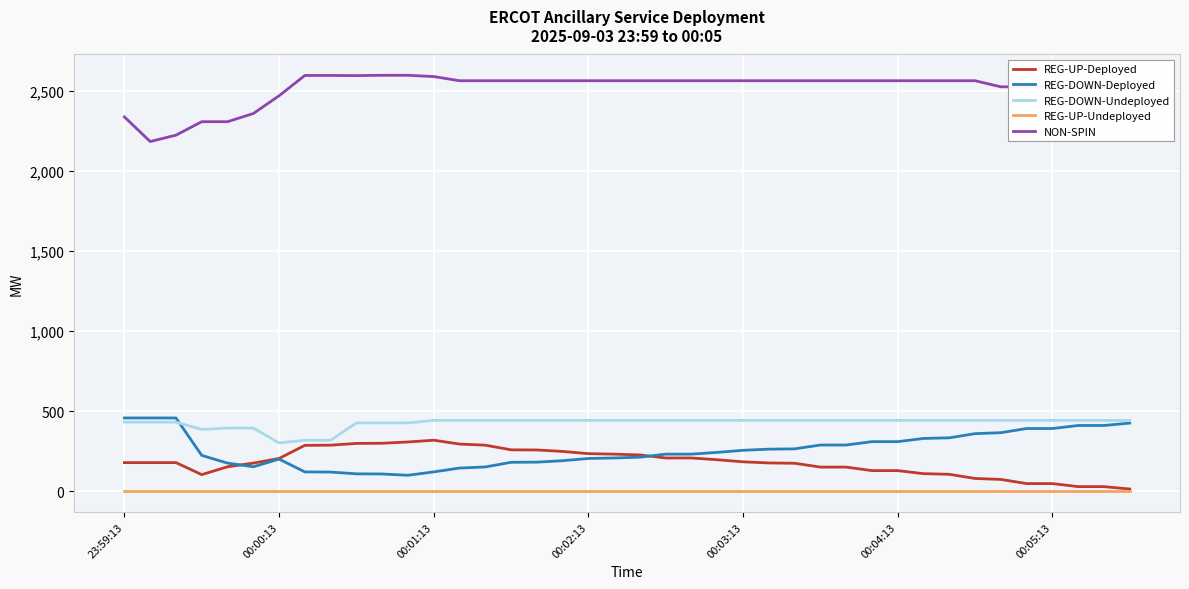

True or false: REG-DOWN-Undeployed and NON-SPIN cross at least once.

False